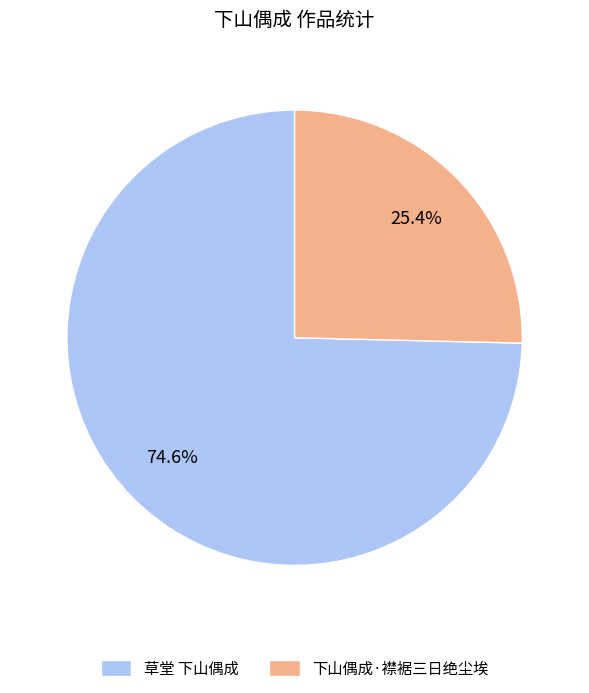

What percentage is the 下山偶成·襟裾三日绝尘埃 slice, to the nearest percent?

25%